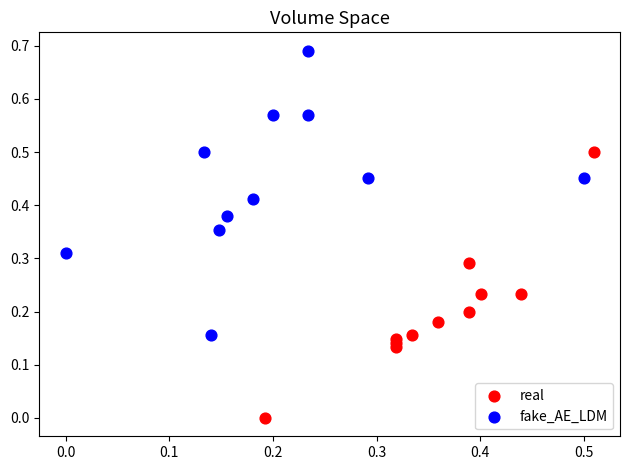

Which series has the widest spread of Y values?

fake_AE_LDM